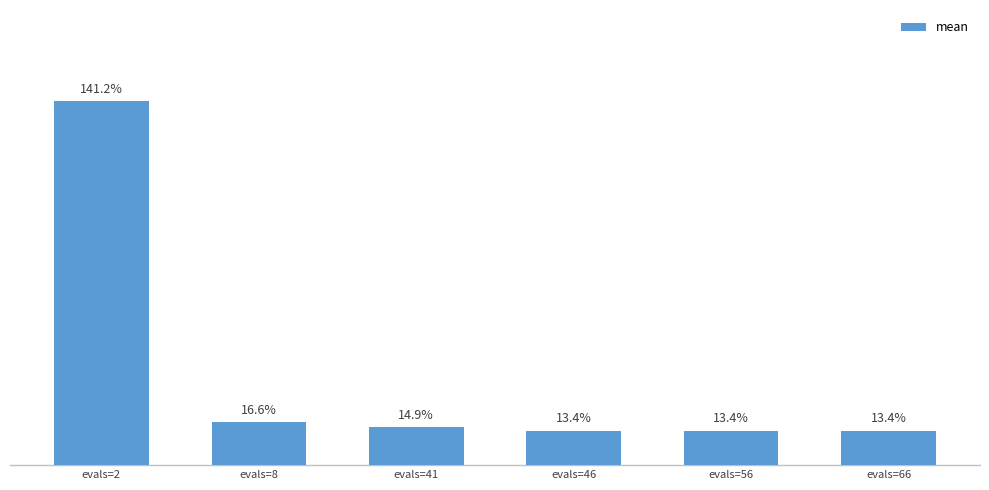

How many values are between 0 and 1?

5